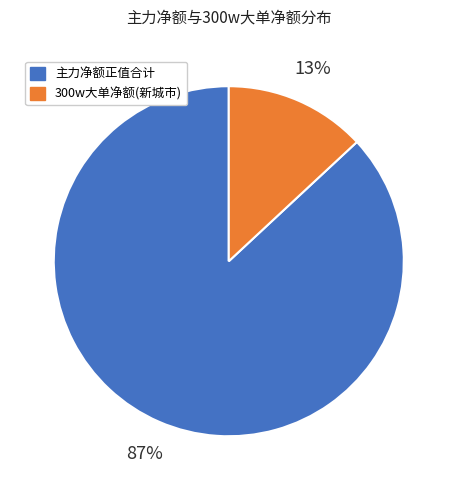

To the nearest percent, what is the difference between the largest and smallest slice percentages?

74%